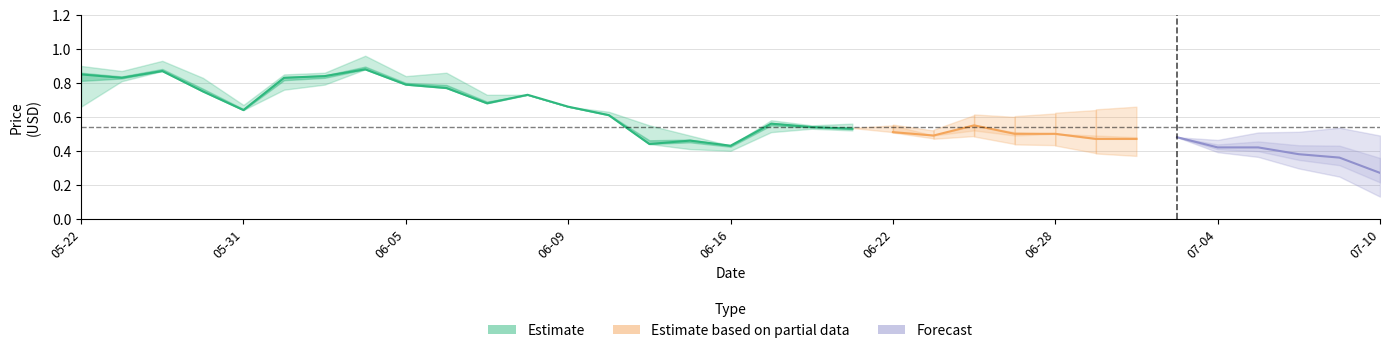

What value does the LP series have at 2017-06-28?

0.5